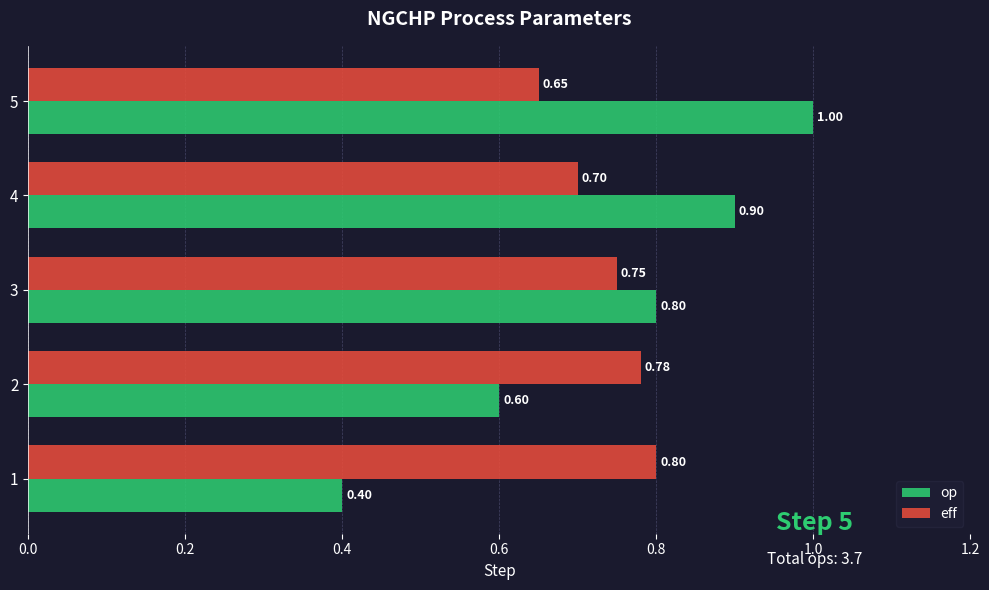

Rank the series by their average value, from highest to lowest.

op, eff